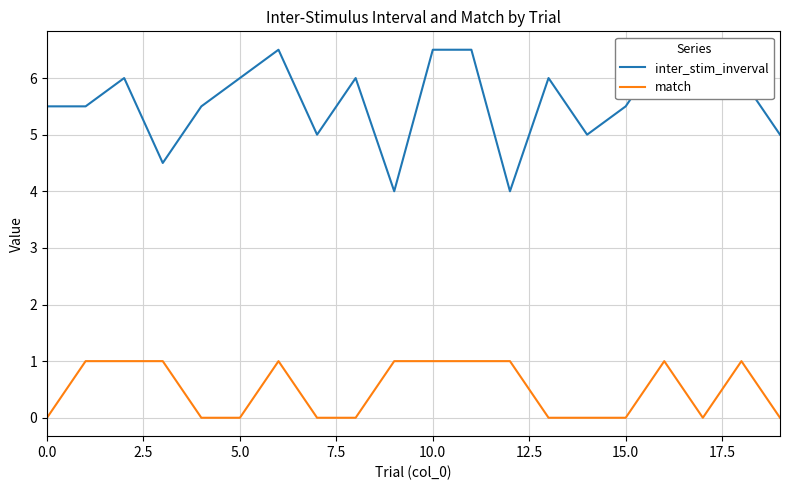

The match series shows 0 at 15.0. True or false?

True